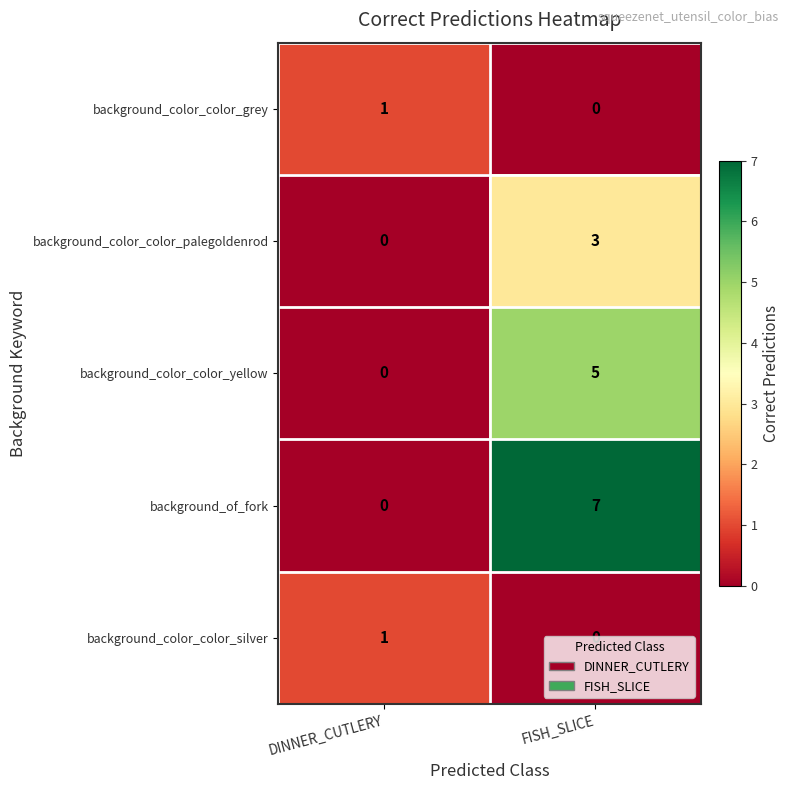

Where is background_color_color_grey nearest to the value 0?

FISH_SLICE